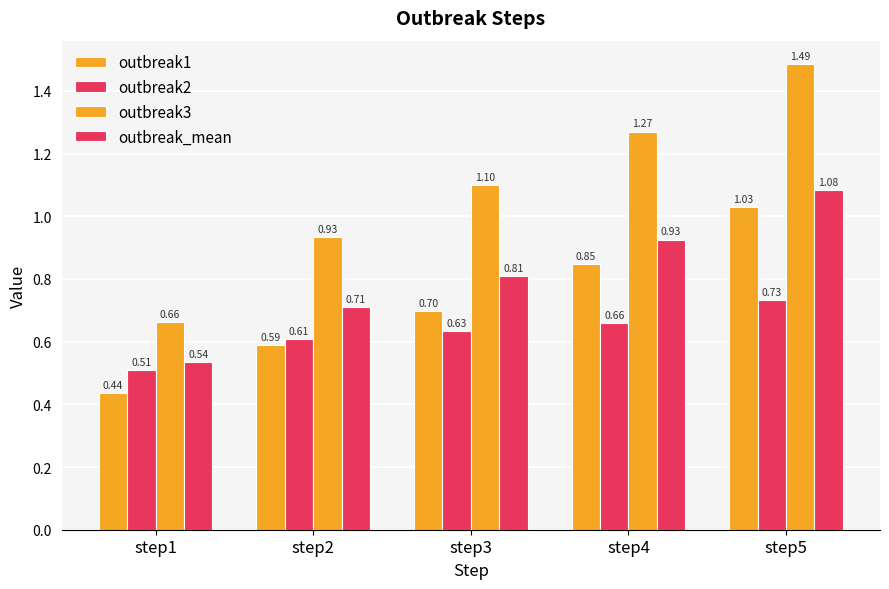

How many categories are shown in the chart?

5